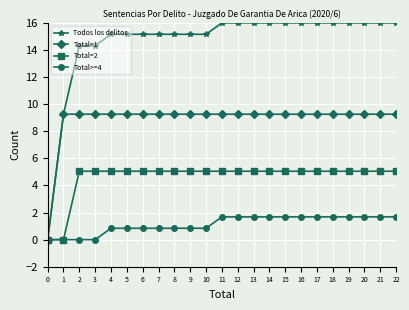

What is the maximum value for Todos los delitos?

16.0